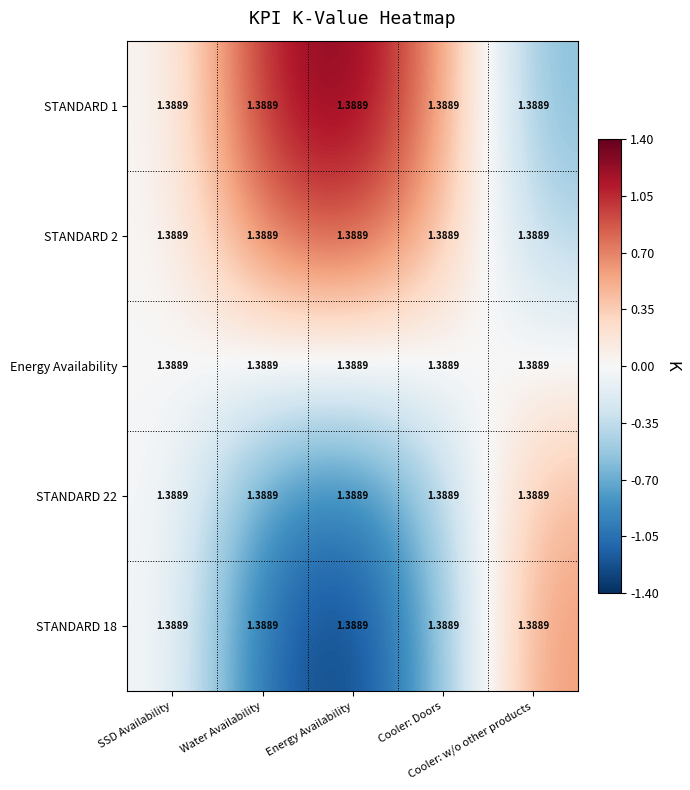

List the series in order of their peak value, lowest first.

Energy Availability, STANDARD 22, STANDARD 18, STANDARD 2, STANDARD 1